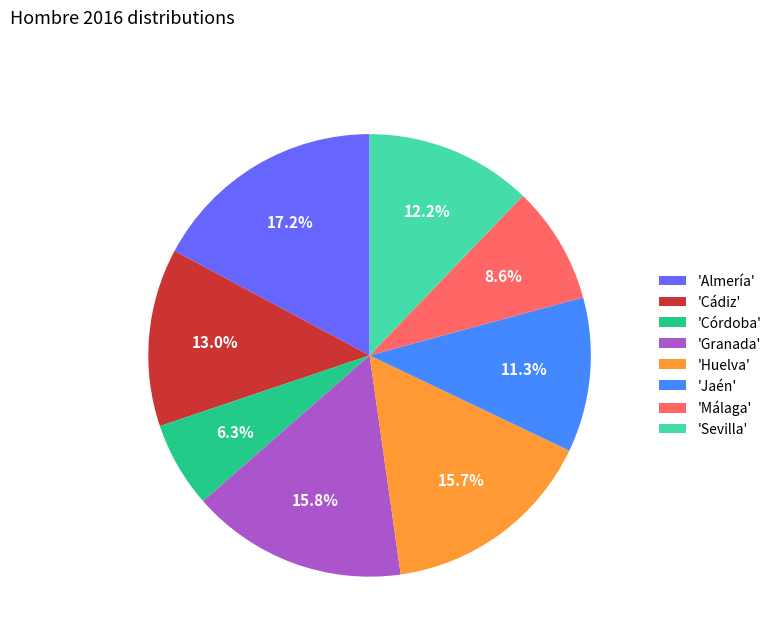

Is there any slice that represents more than half of the pie?

No